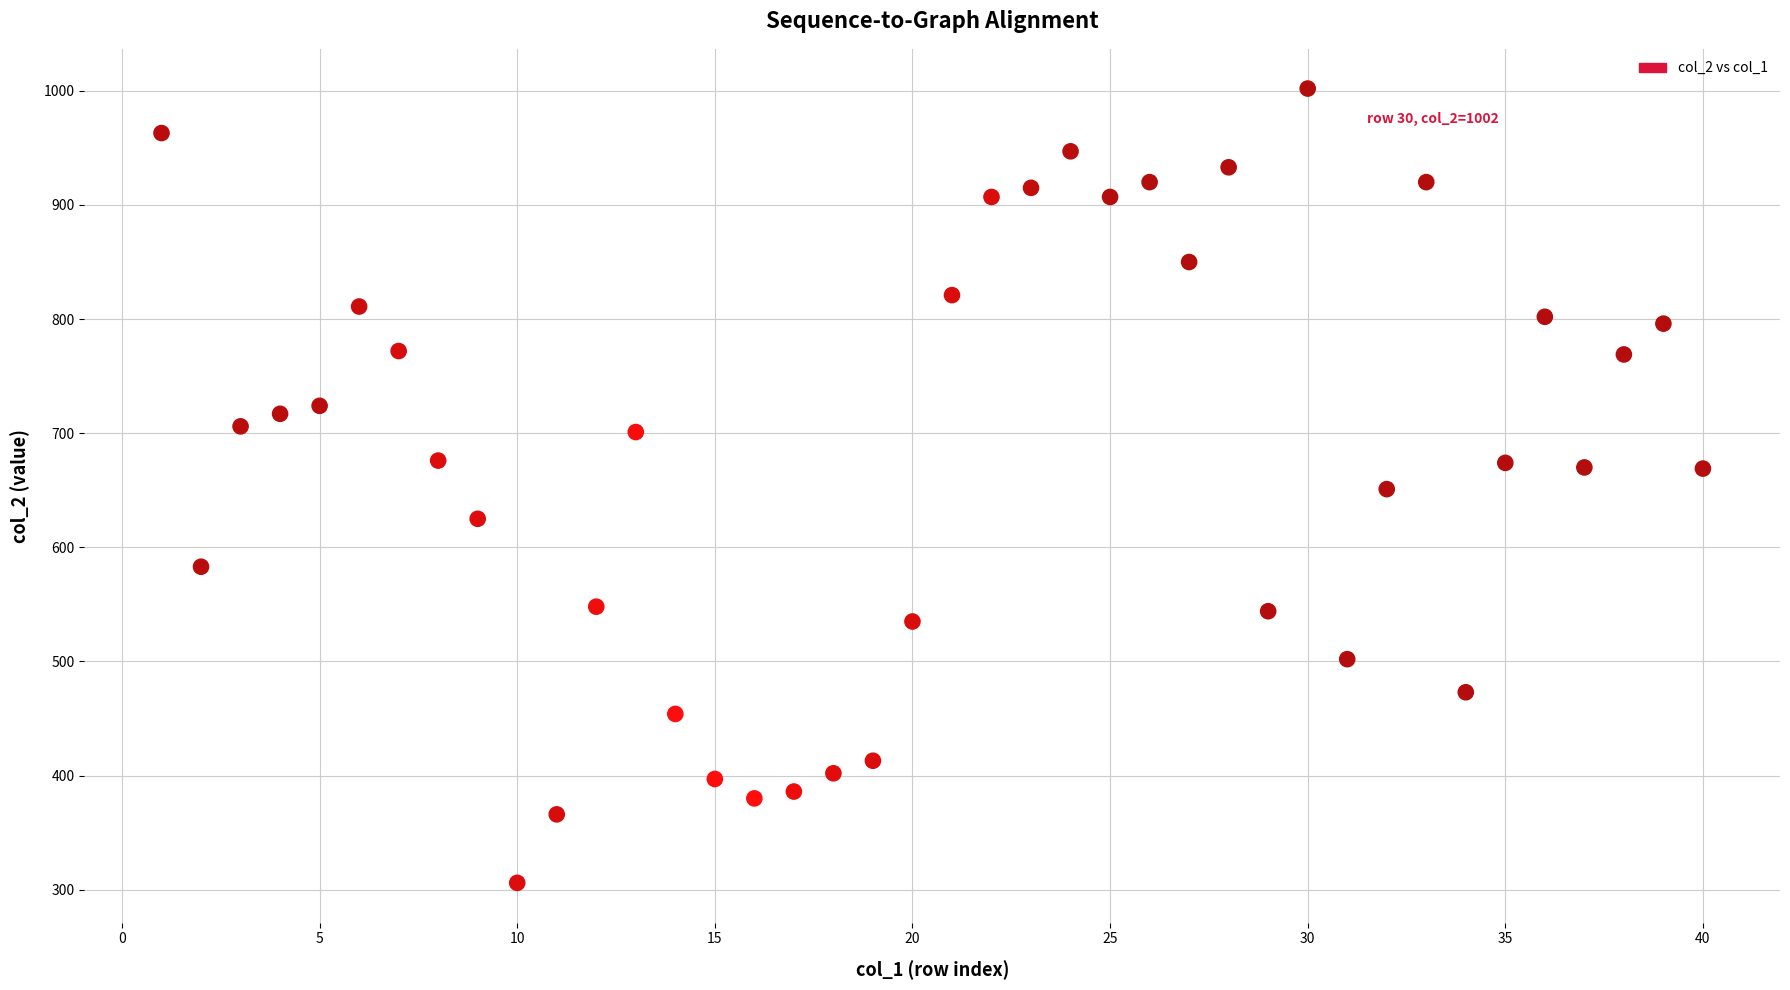

What is the range of X values (max minus min)?

39